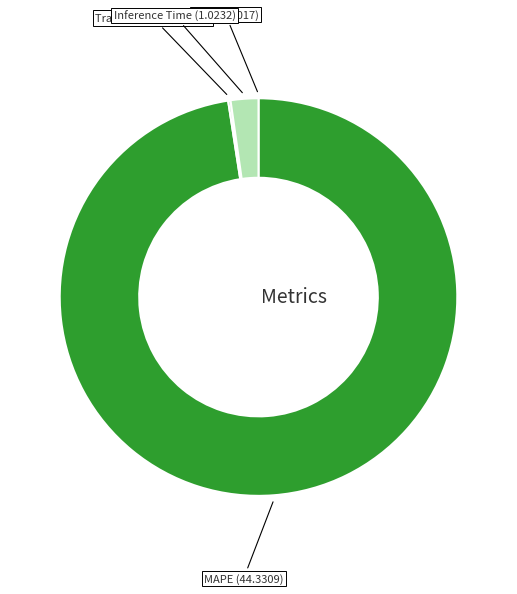

Do Inference Time and MAPE together represent more than half of the pie?

Yes